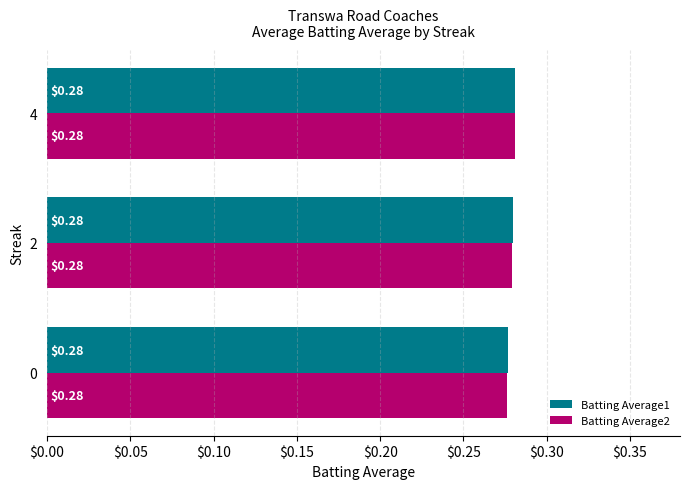

What is the sum of the Batting Average2 values at 2 and 4?

0.6